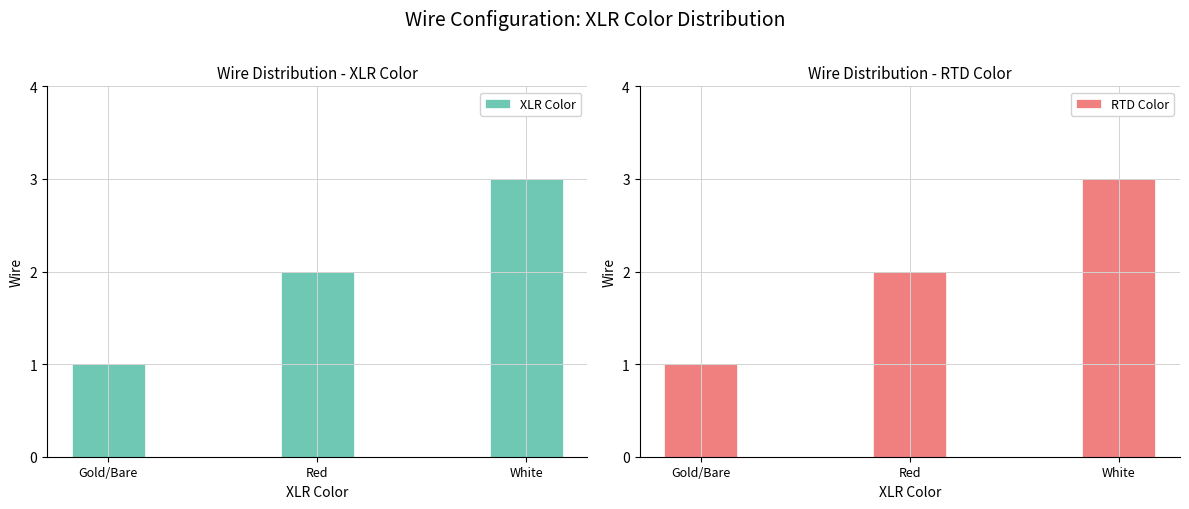

What is the total value across all series at Red?

4